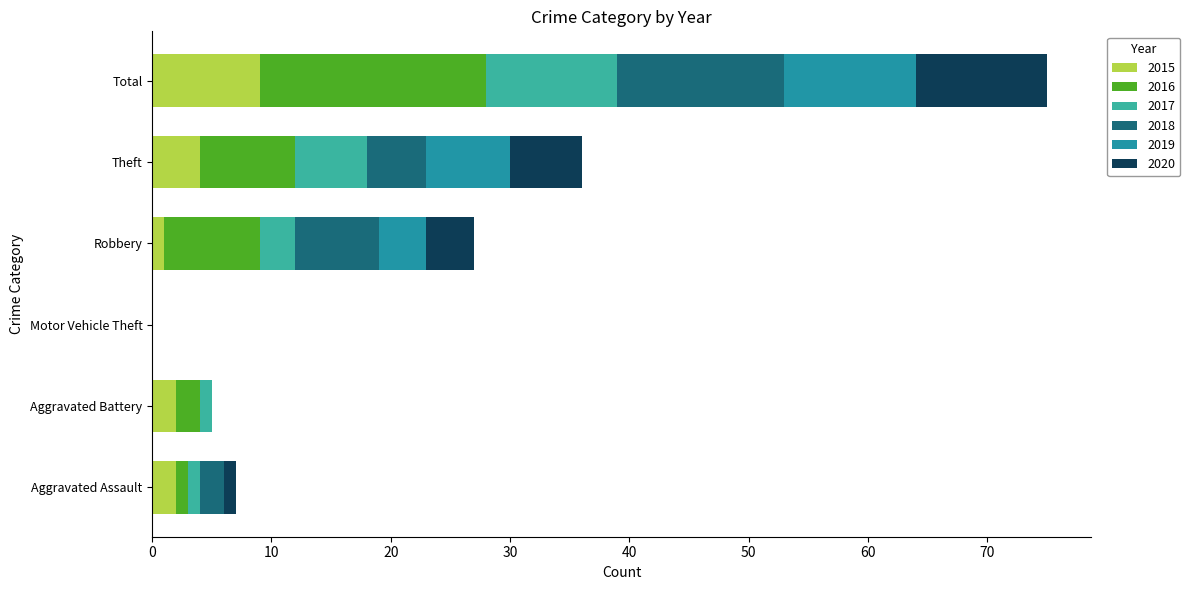

What is the highest value of the 2015 series?

9